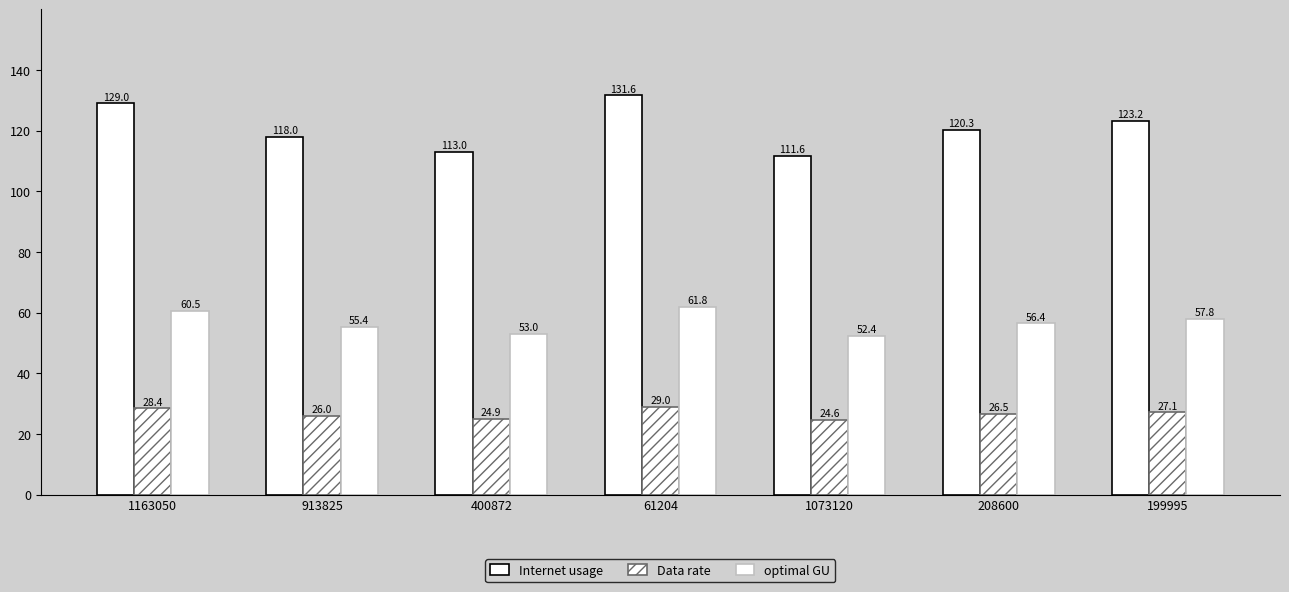

Does the chart contain stacked bars?

No